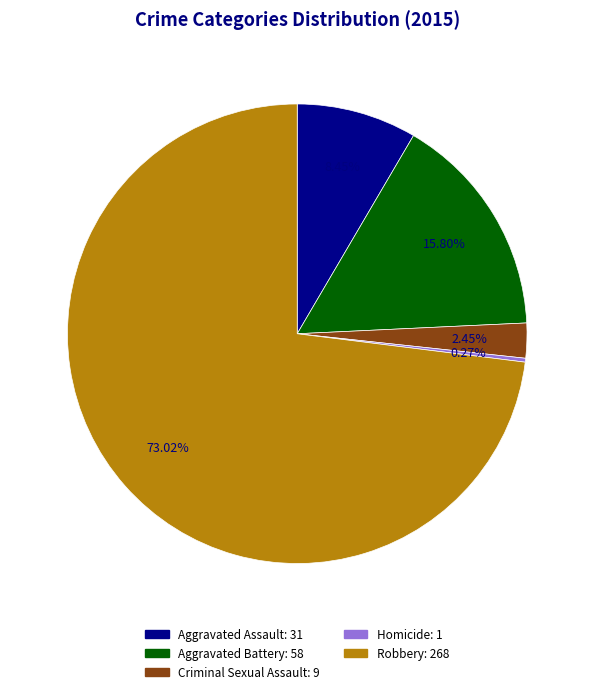

Do Robbery and Criminal Sexual Assault together represent more than half of the pie?

Yes